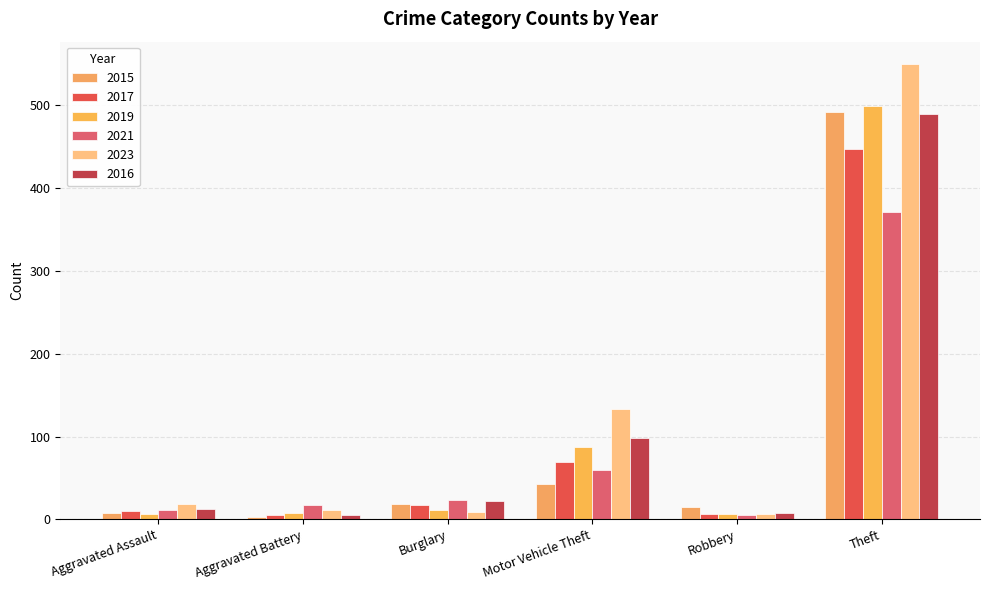

How many data points in 2016 are less than 22?

3